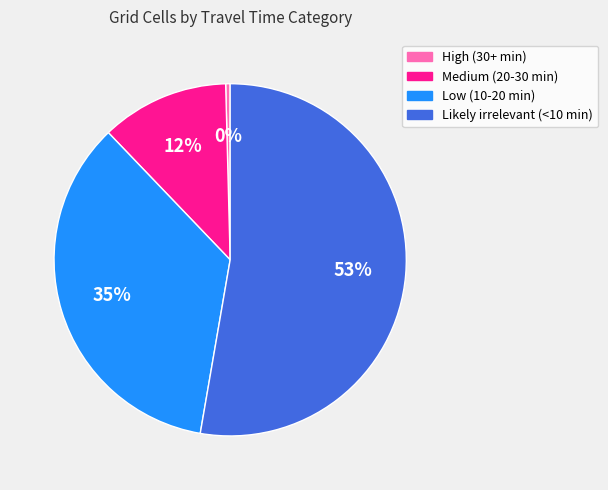

To the nearest percent, what is the difference between the Low (10-20 min) and Medium (20-30 min) slice percentages?

23%